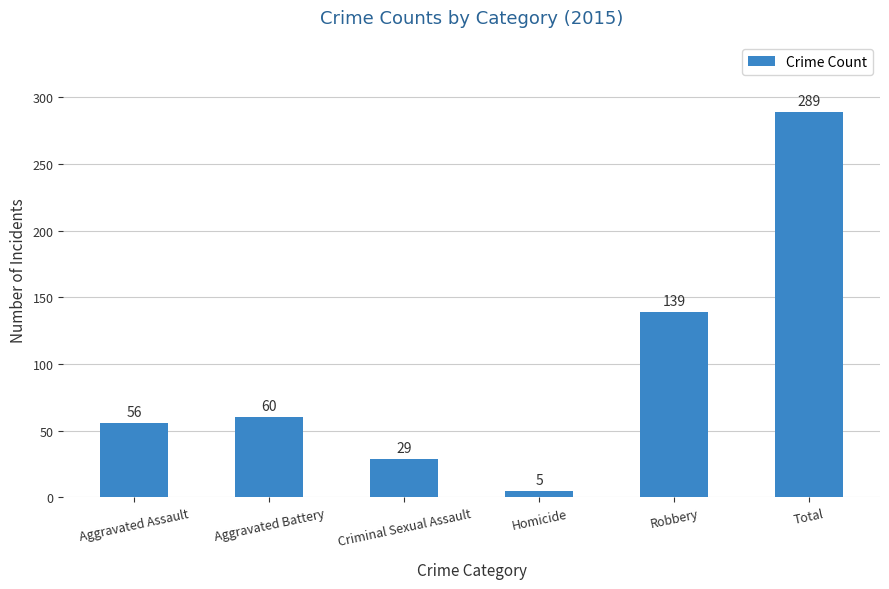

What is the label of the 1st bar from the left?

Aggravated Assault